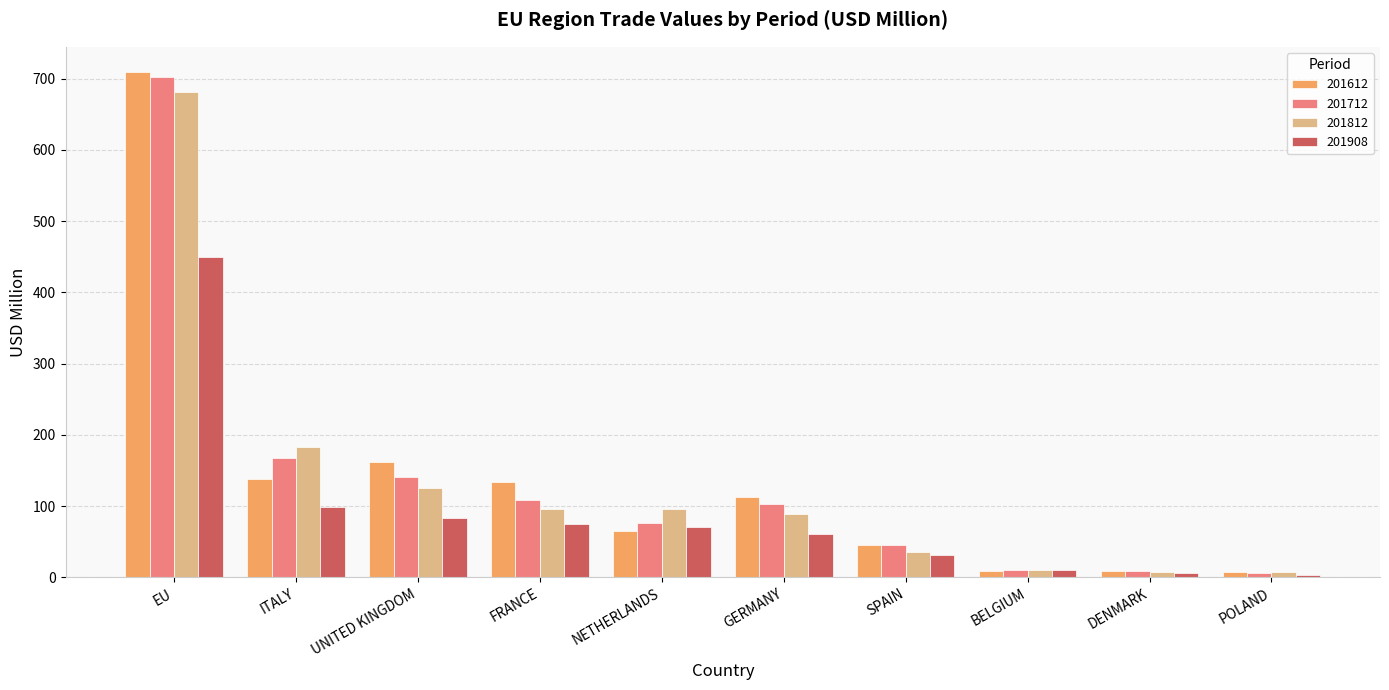

Does the chart contain stacked bars?

No